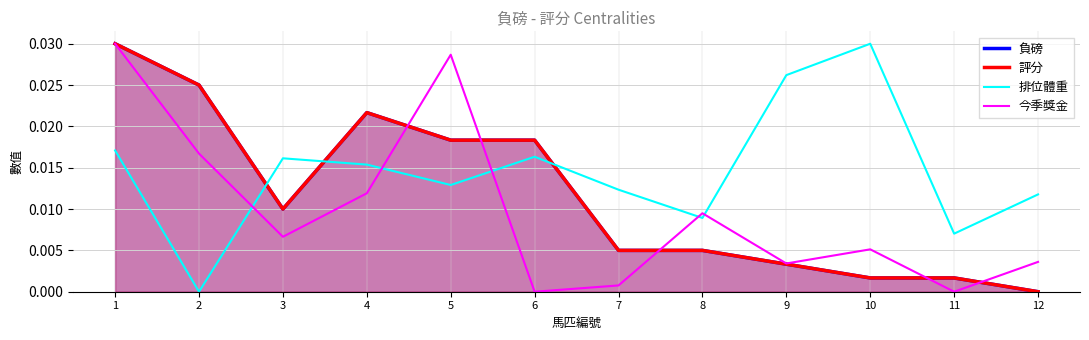

The 今季獎金 series shows 0.0 at 5. True or false?

True